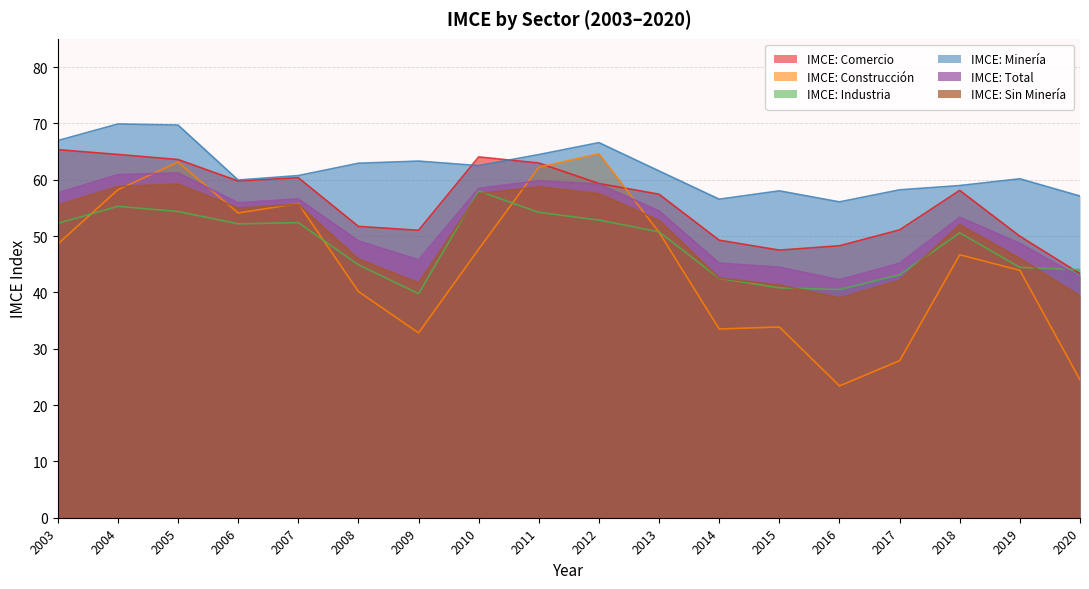

Count the number of data series in this chart.

6